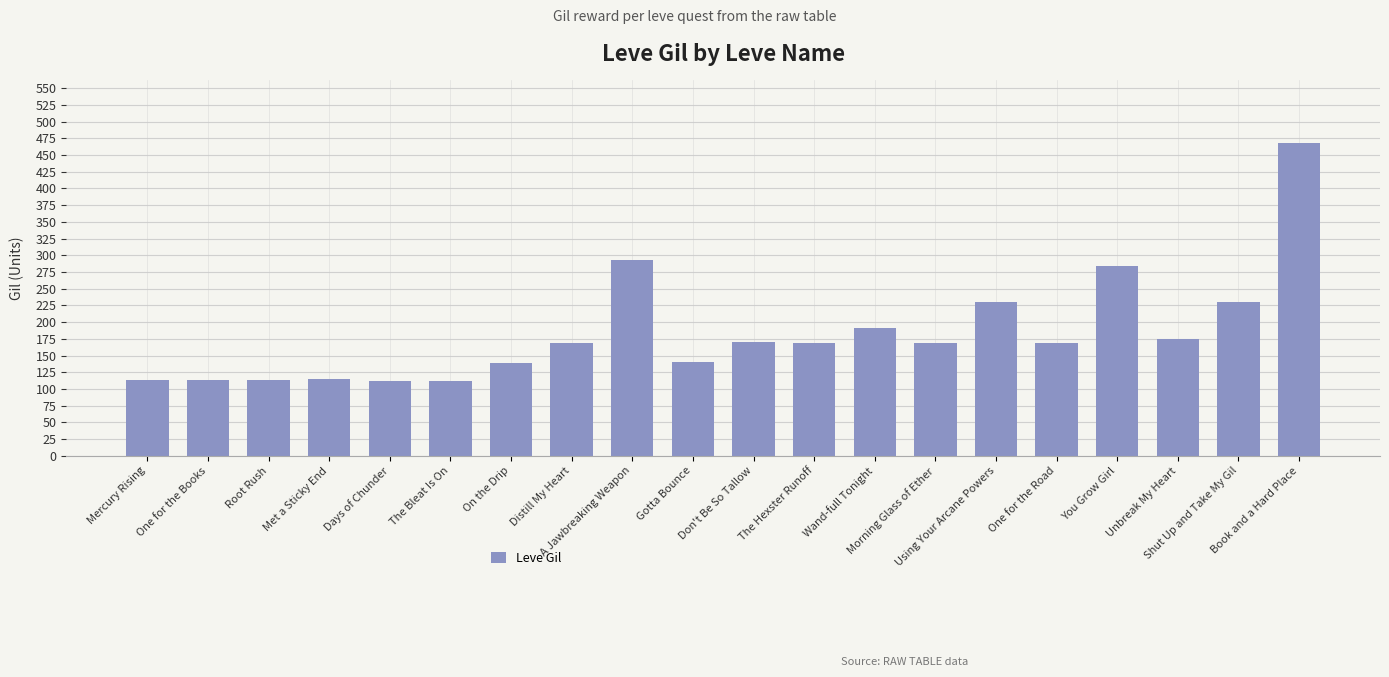

Does the chart contain any negative values?

No